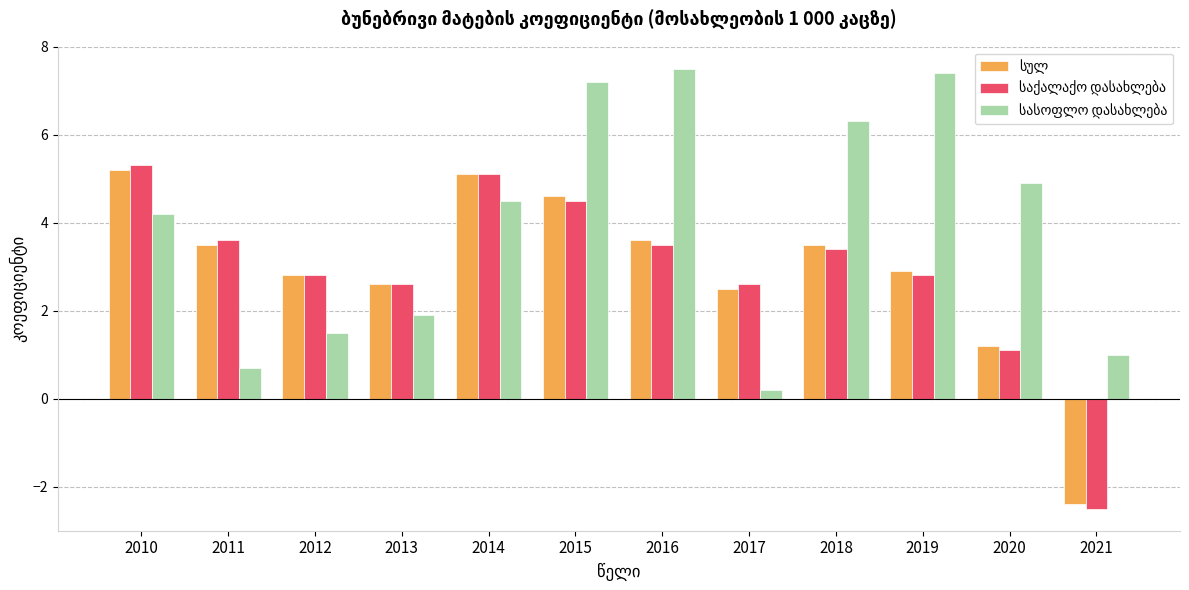

Count the number of data series in this chart.

3